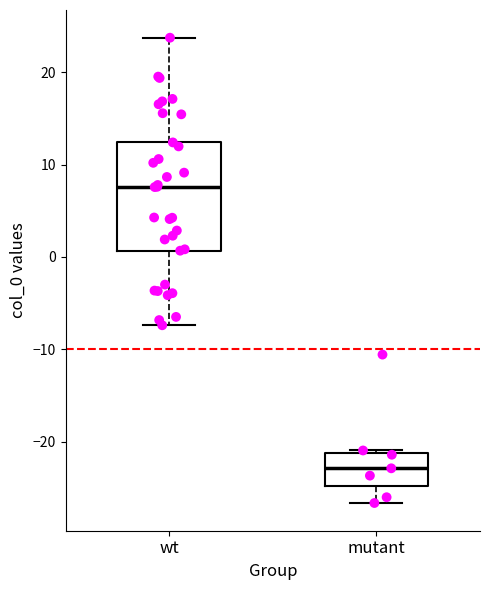

Reading left to right, transcribe this box plot: for each box, give where its median line is, the range the box spans, and where its two whiskers end, as read against the y-axis. The values are not printed on the chart, so give them approximately, as read against the axis.

wt: median 8, box 1 to 12, whiskers -7 to 24
mutant: median -23, box -25 to -21, whiskers -27 to -21